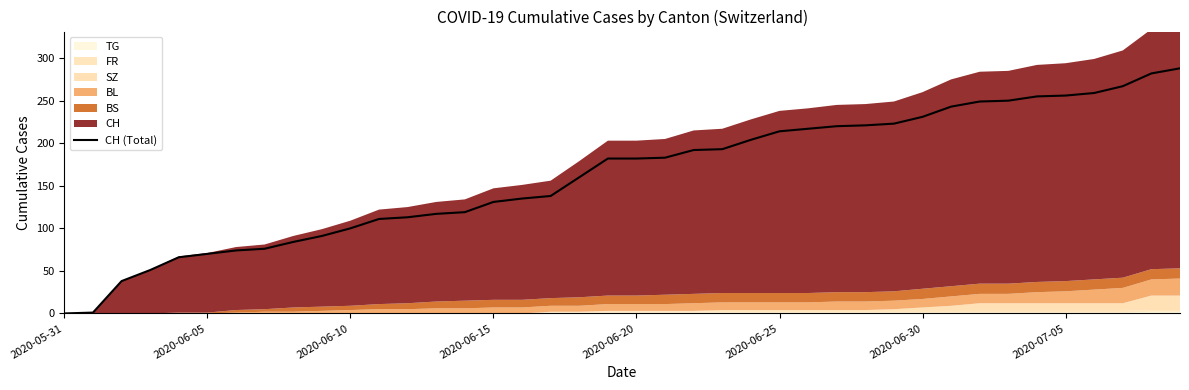

True or false: CH (Total) has a value of 53 at 2020-06-15.

False